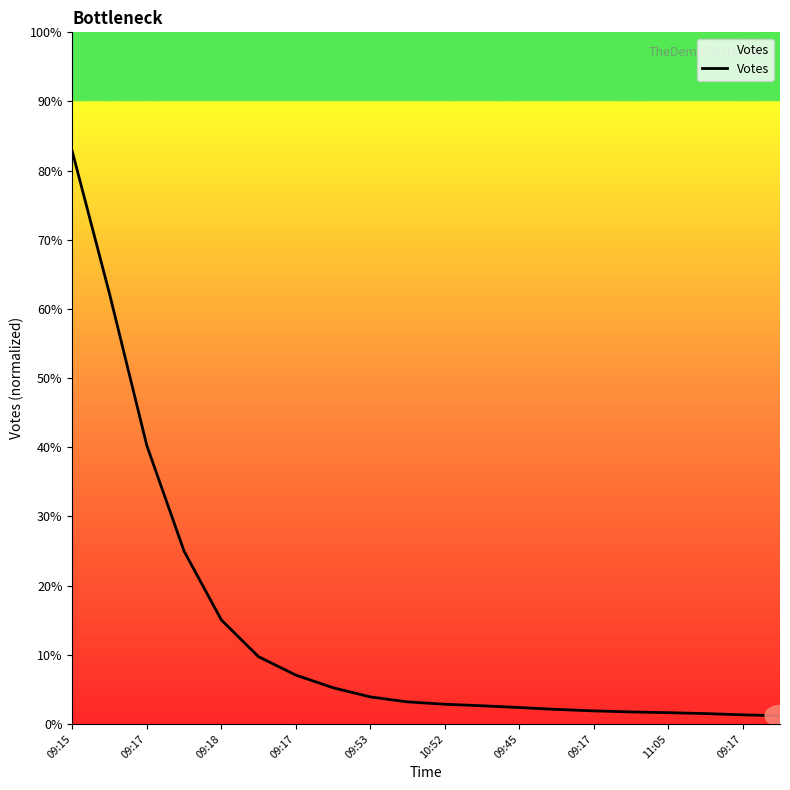

What is the difference between the maximum and minimum values?

81.6